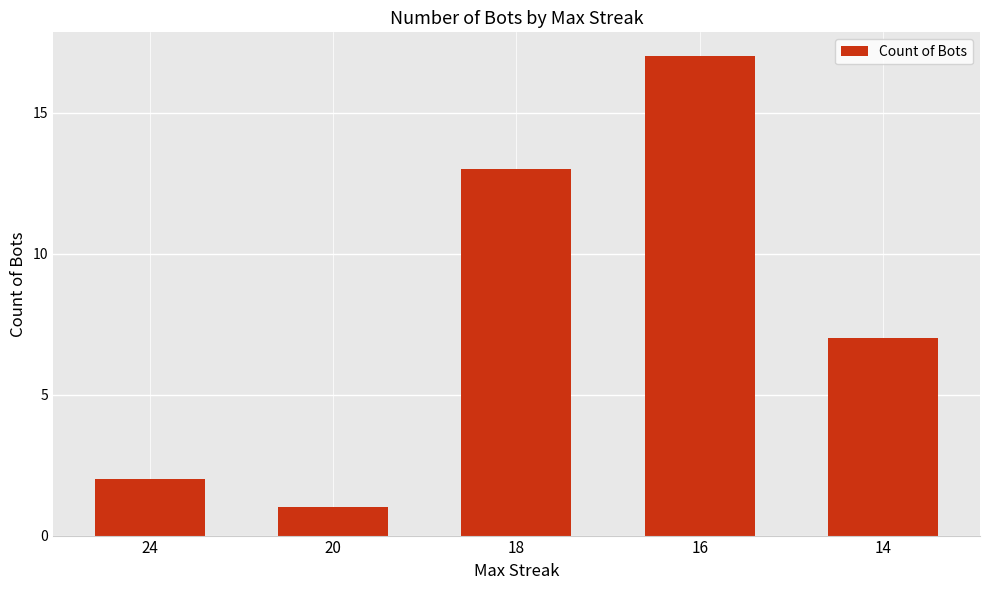

How many data points are less than 7?

2